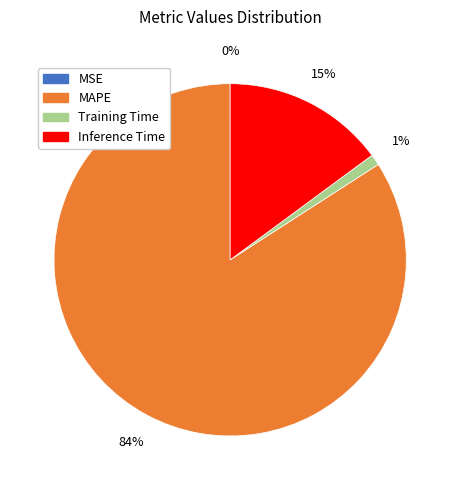

To the nearest percent, what is the difference between the largest and smallest slice percentages?

84%